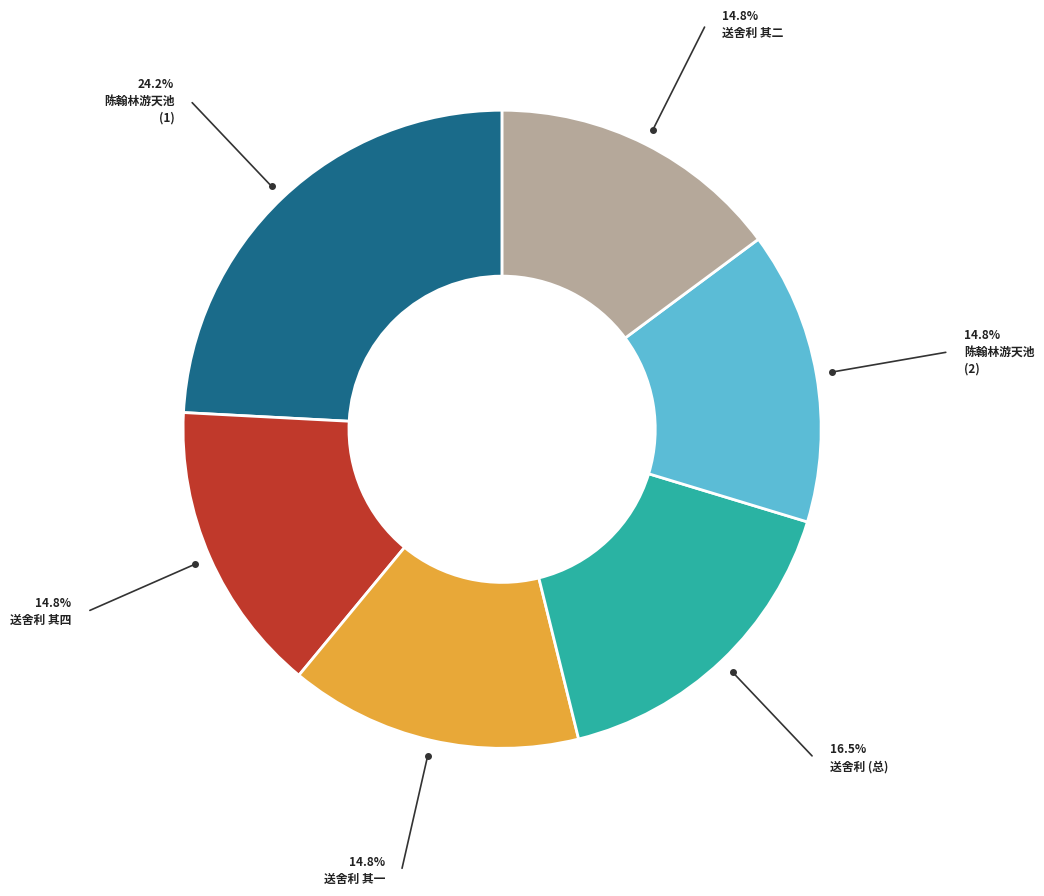

Is there a majority slice in this chart?

No